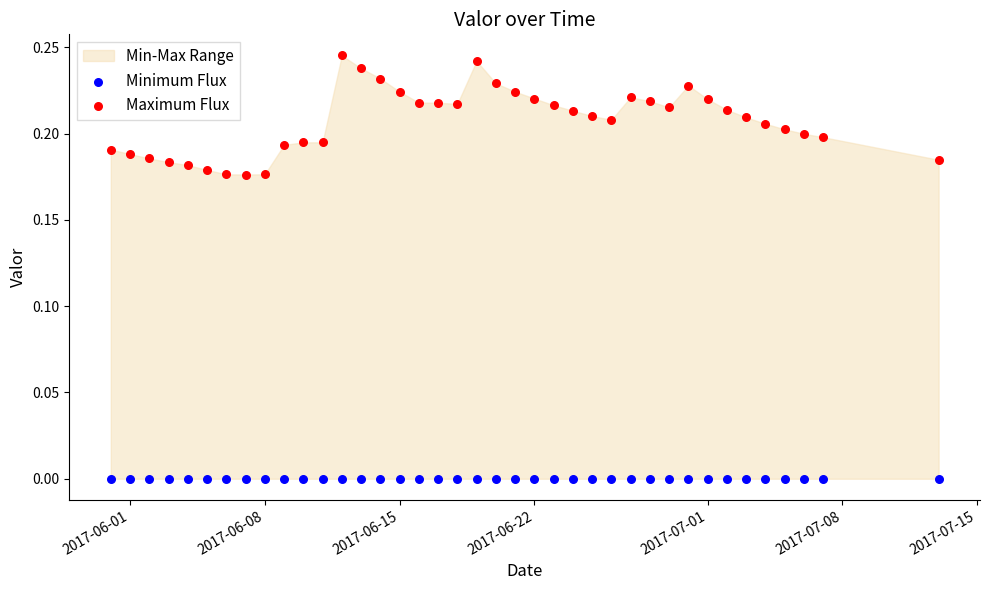

Which series reaches the maximum Y coordinate?

Maximum Flux